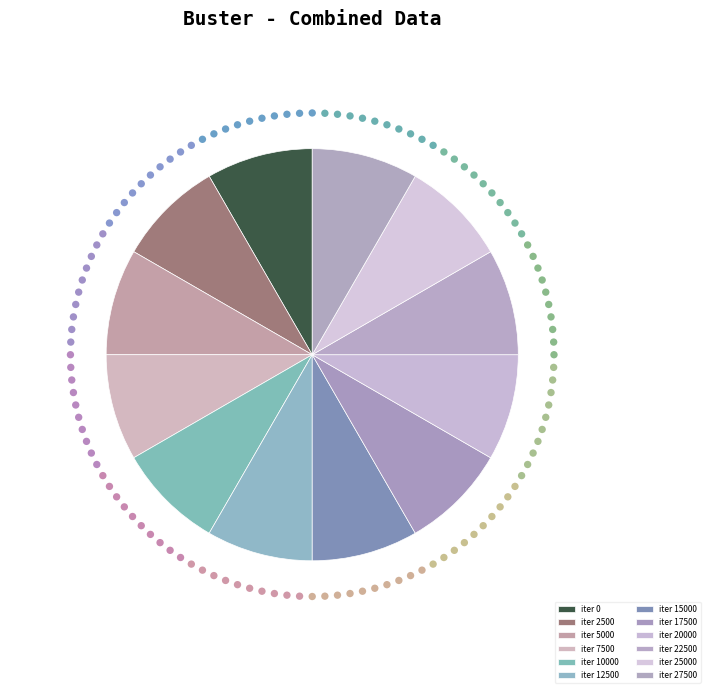

Which slice is the largest?

27500